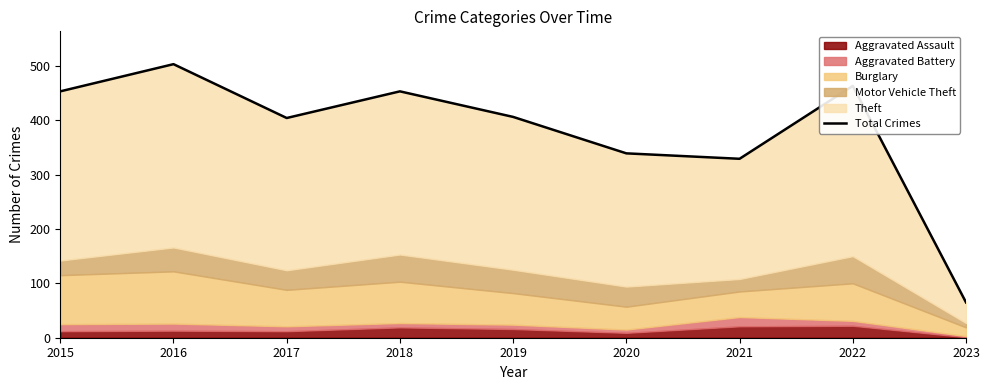

Reading right to left, what are all the values shown in this chart?

2023=65	2022=463	2021=329	2020=339	2019=406	2018=453	2017=404	2016=503	2015=453